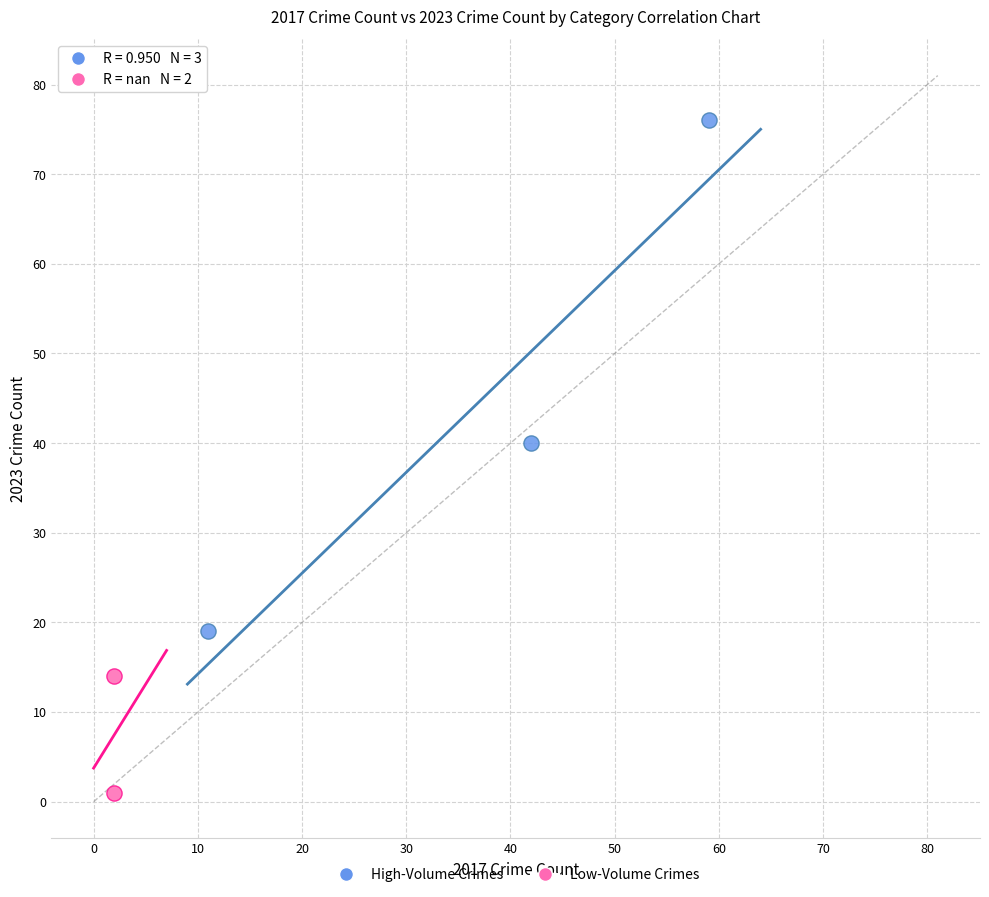

Which series has the largest Y range (max minus min)?

High-Volume Crimes